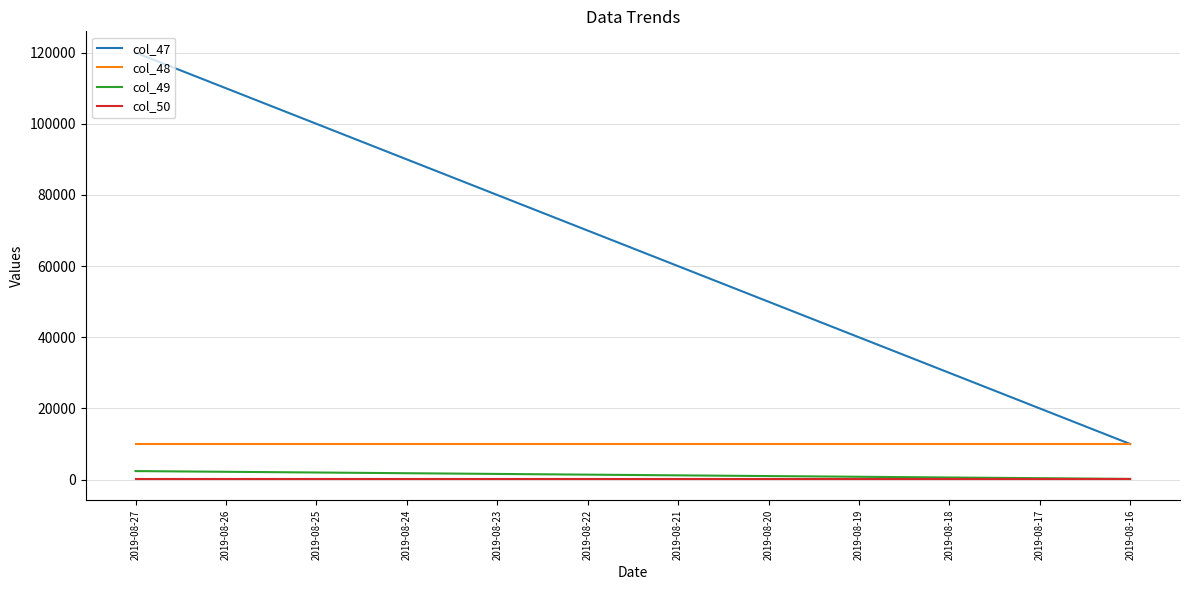

Which series has the widest spread of values?

col_47